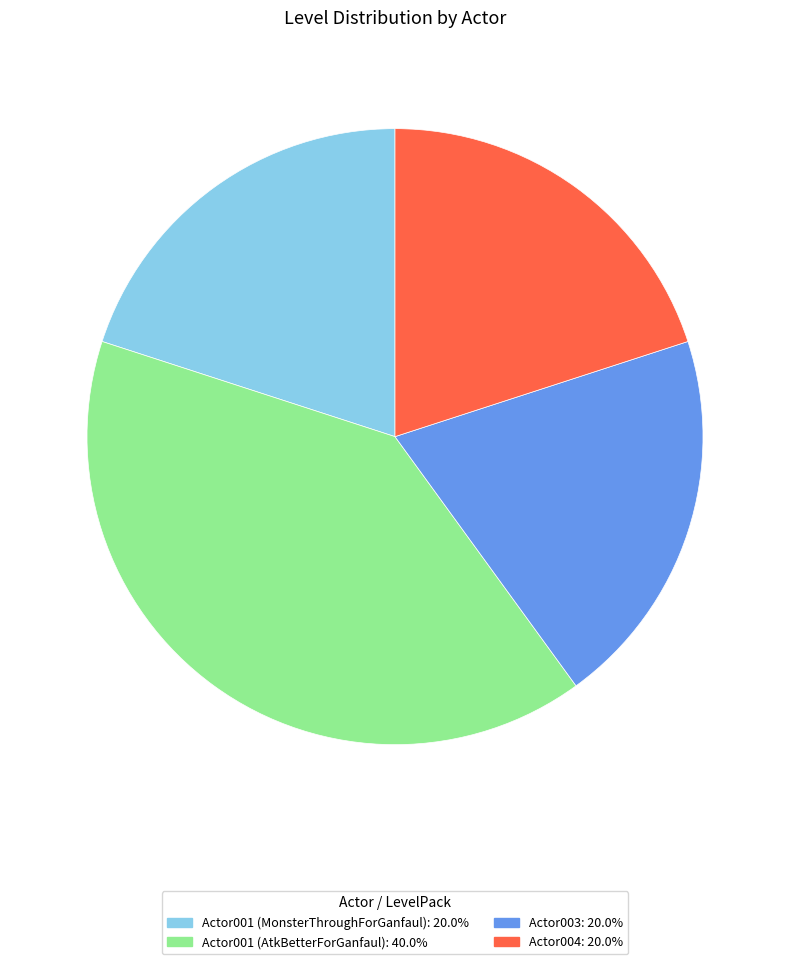

What is the ratio of the value at Actor001 (MonsterThroughForGanfaul): 20.0% to the value at Actor003: 20.0%?

1.0